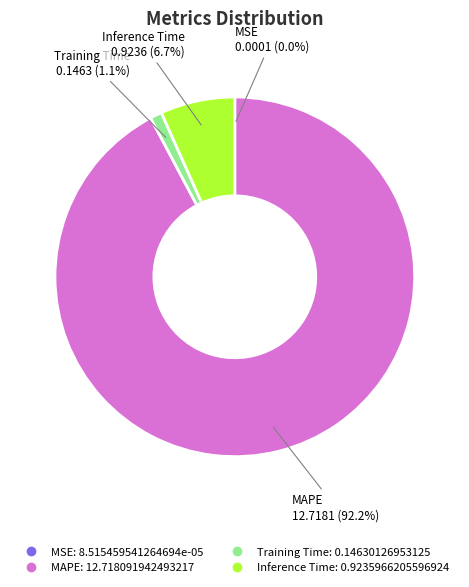

Is there any slice that represents more than half of the pie?

Yes